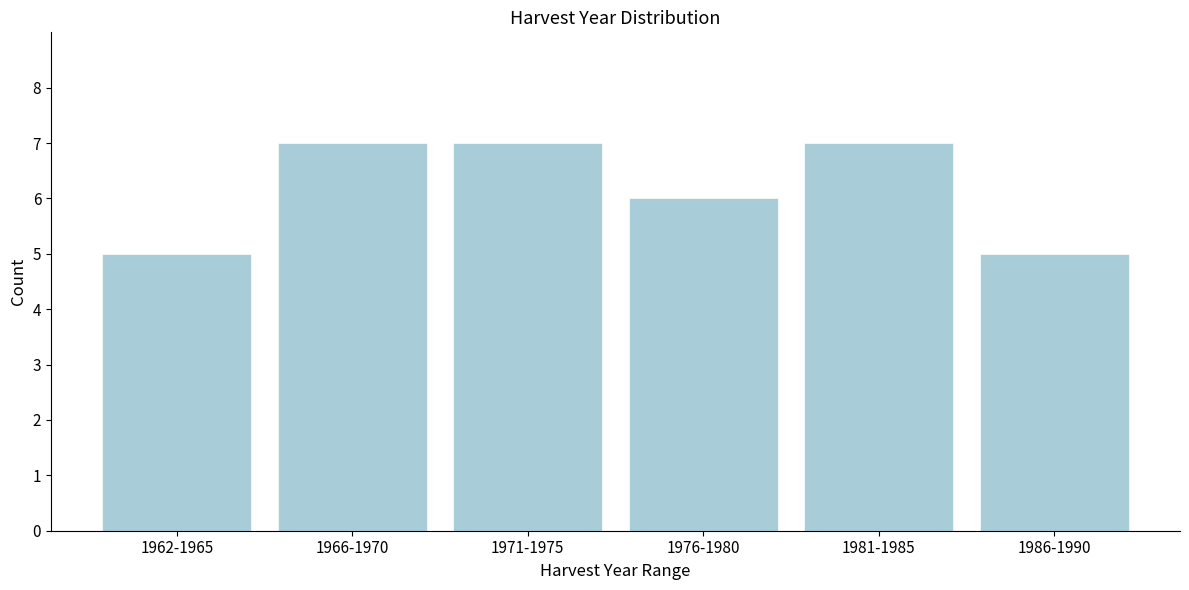

Reading left to right, what are all the values shown in this chart?

1962-1965=5	1966-1970=7	1971-1975=7	1976-1980=6	1981-1985=7	1986-1990=5